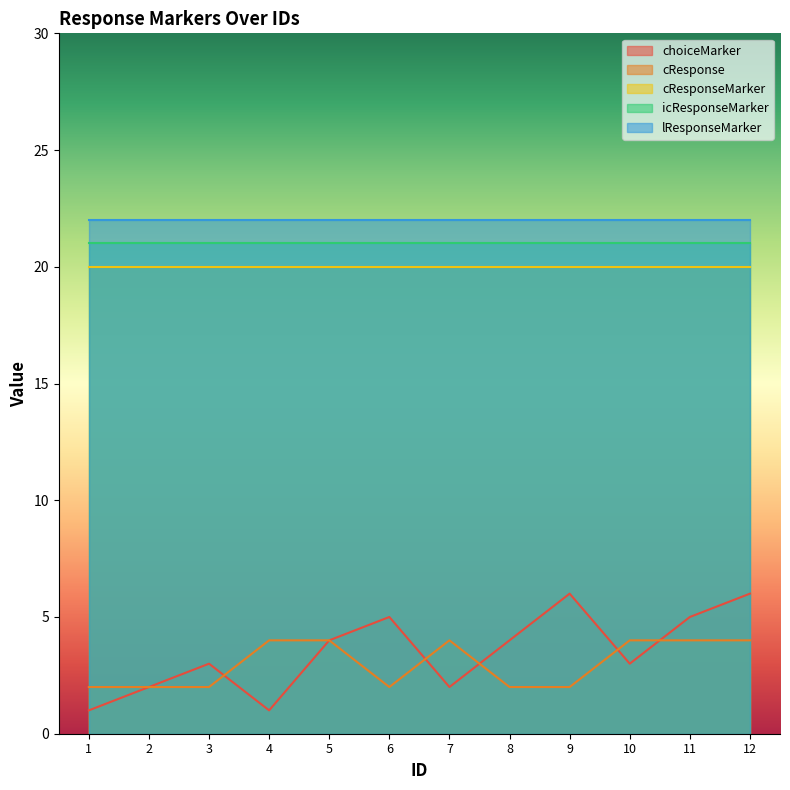

Which category has the lowest value across all series?

1